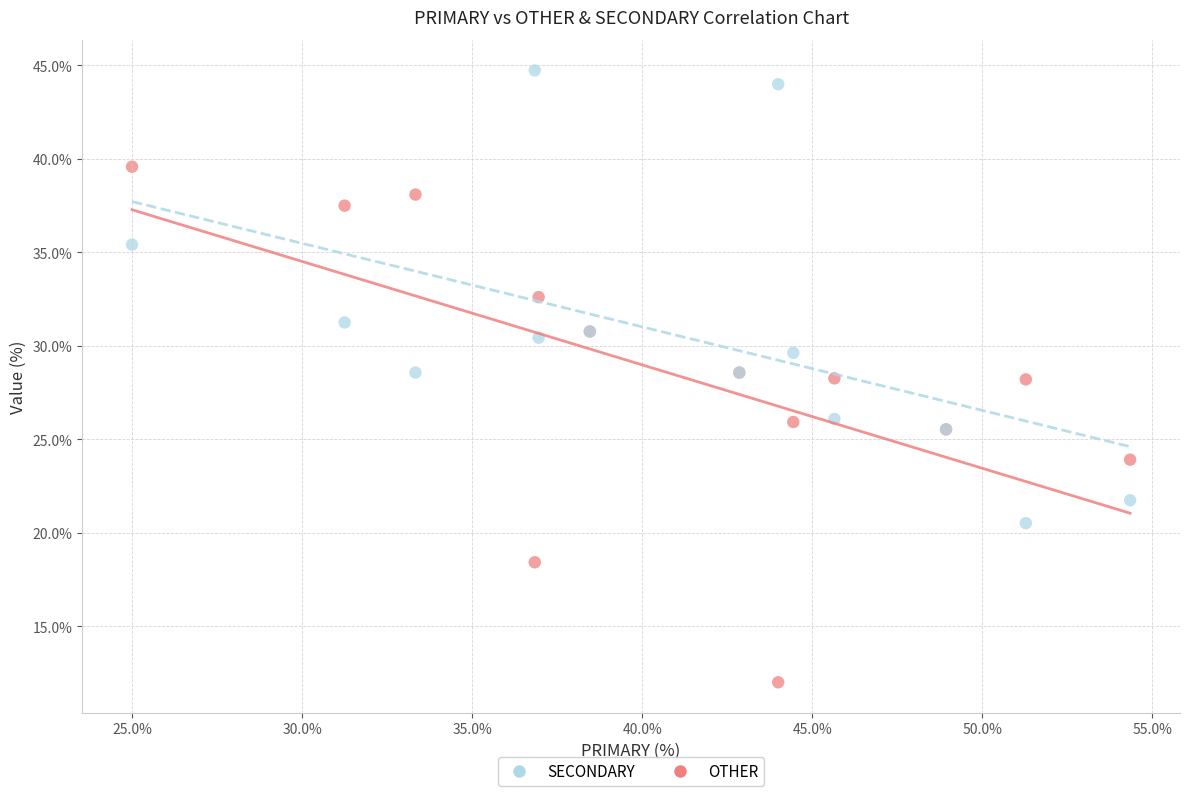

Which series reaches the maximum Y coordinate?

SECONDARY